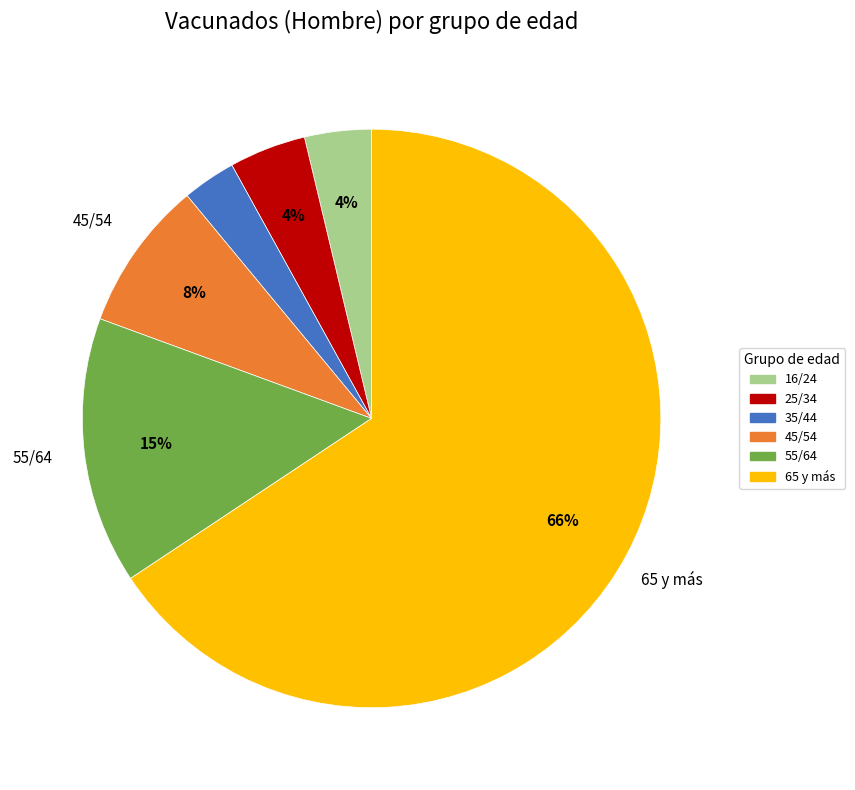

Is it true that 55/64 is 9% of the pie?

False